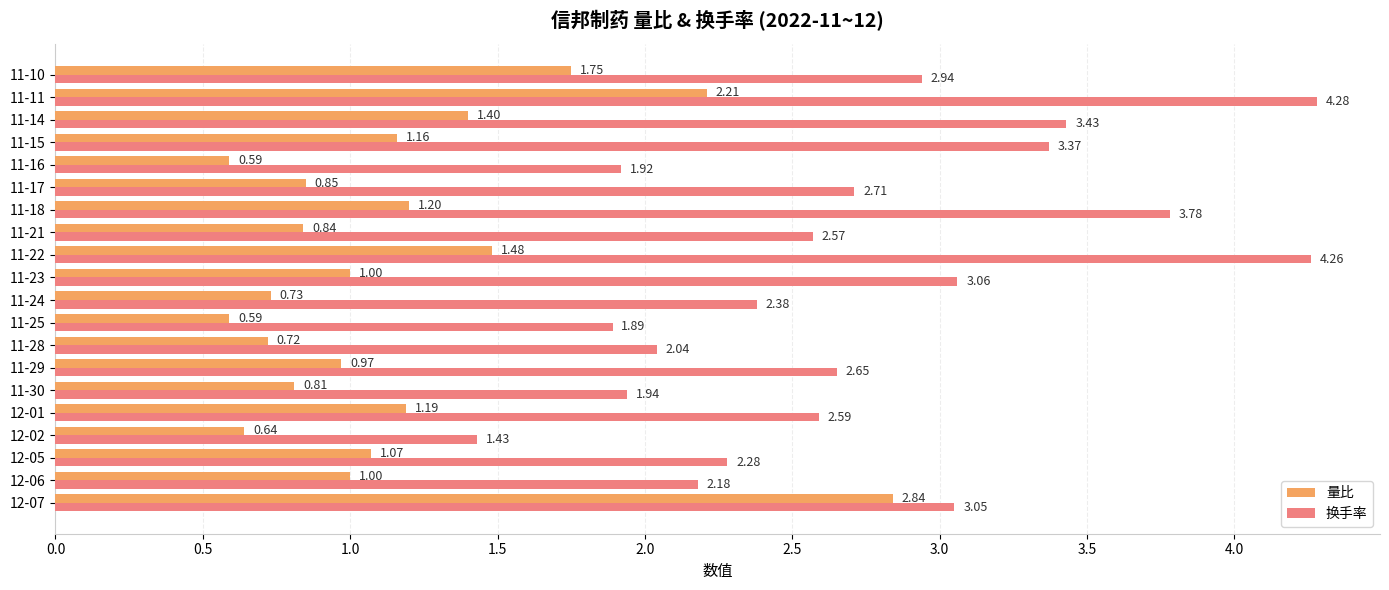

Is the value of 换手率 at 11-15 greater than the value of 量比 at 11-18?

Yes